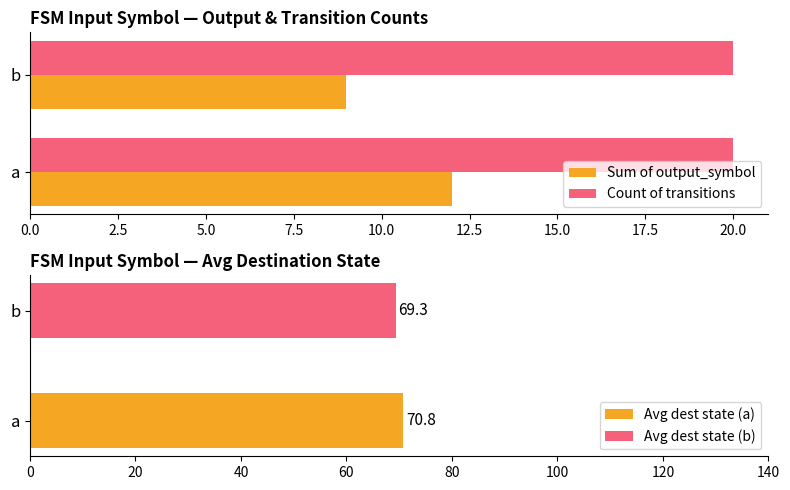

At which label does Sum of output_symbol reach its peak?

a